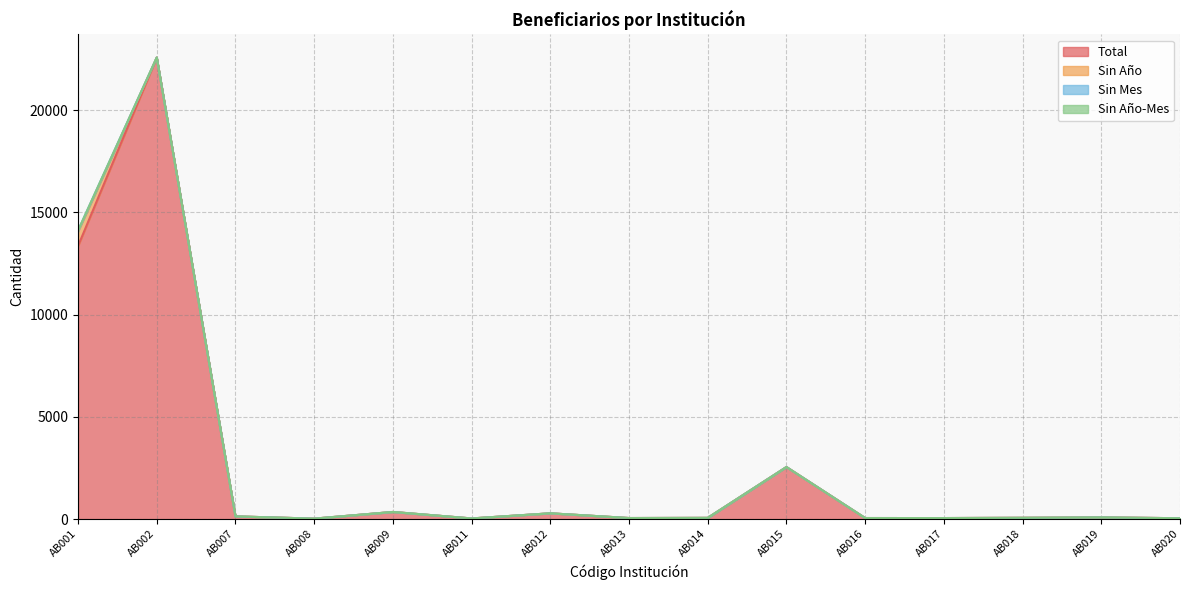

How many lines are shown in the chart?

4